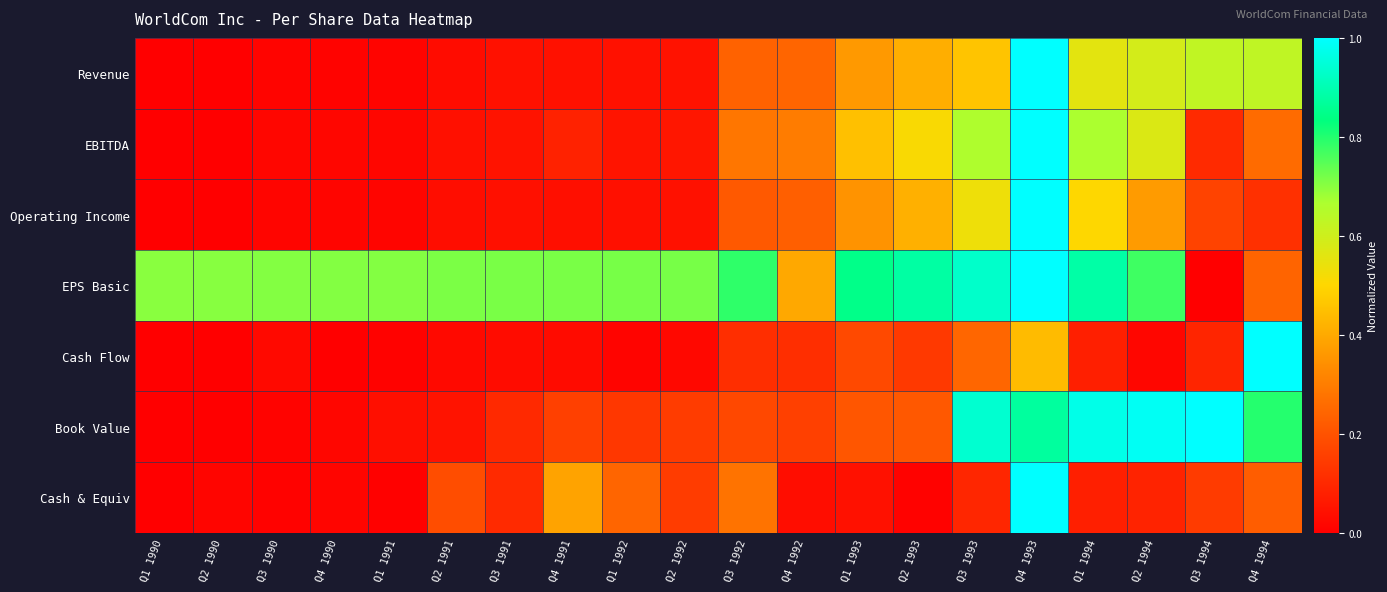

Which series changed the most between Q1 1994 and Q2 1994?

Operating Income